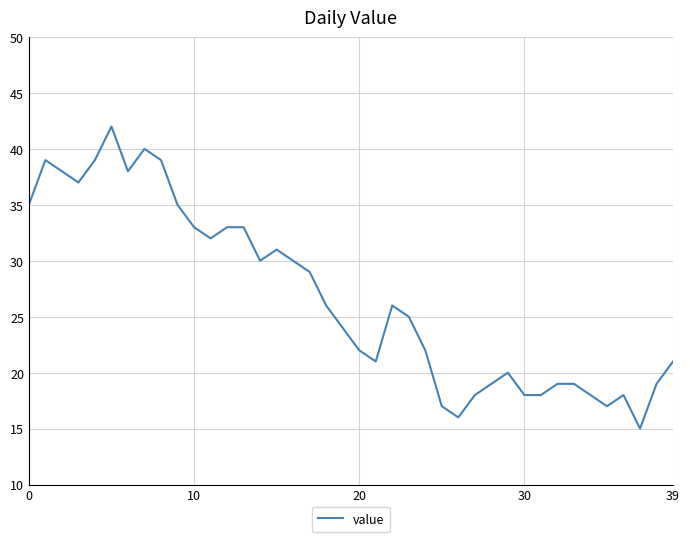

What is the smallest value displayed?

15